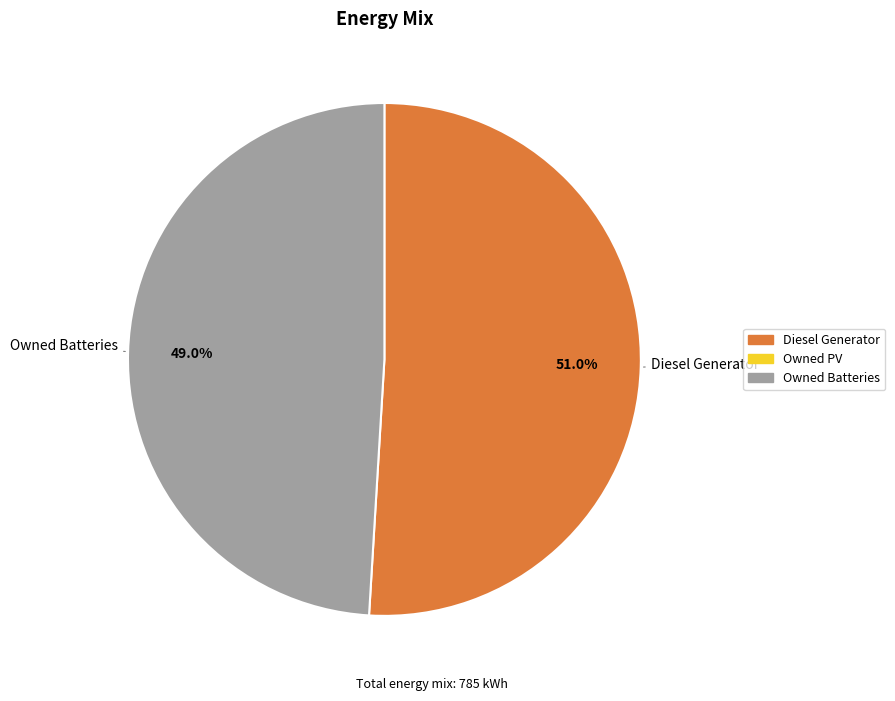

Is there a majority slice in this chart?

Yes